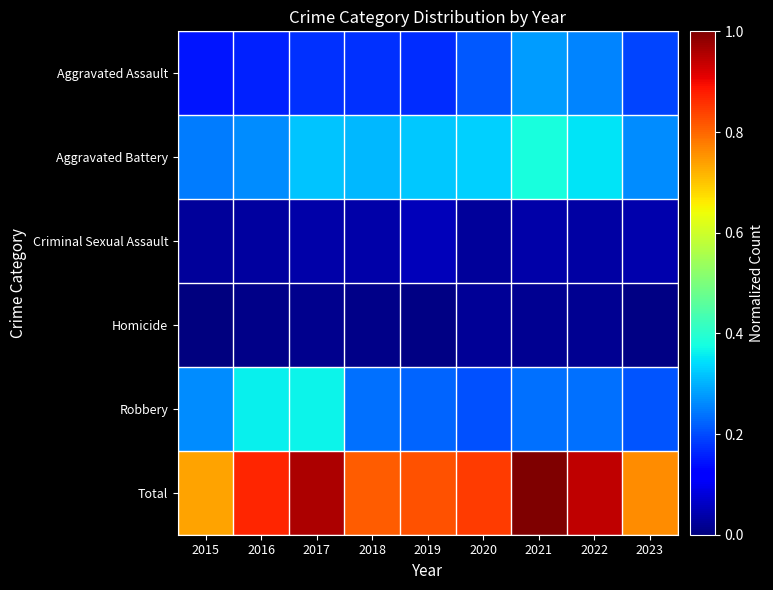

Which category has the lowest value across all series?

2015